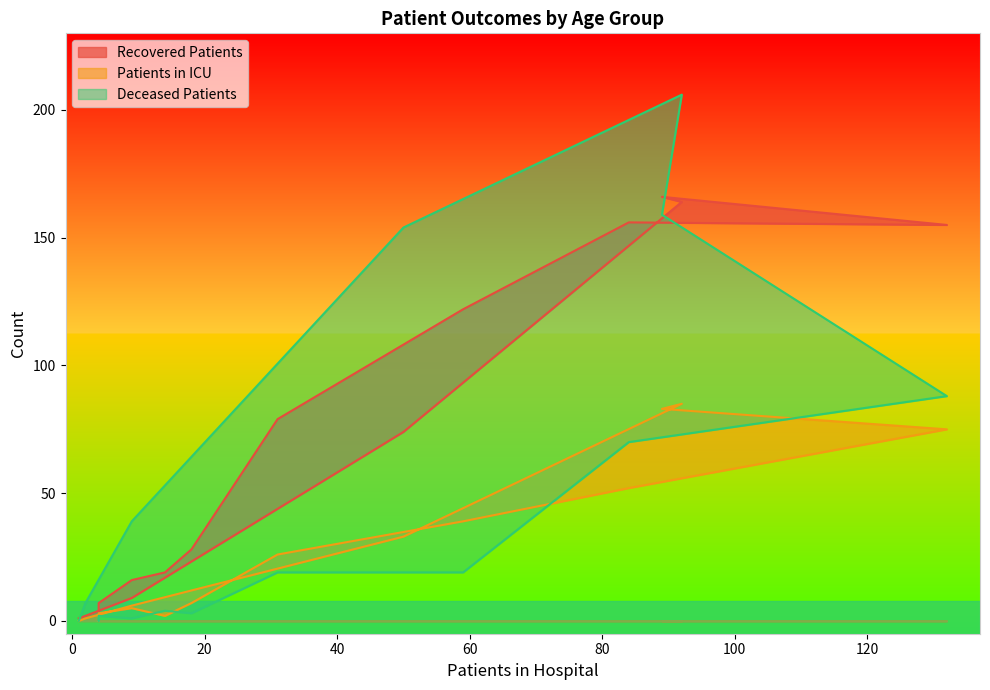

Which series has the largest total across all categories?

recovered_patients